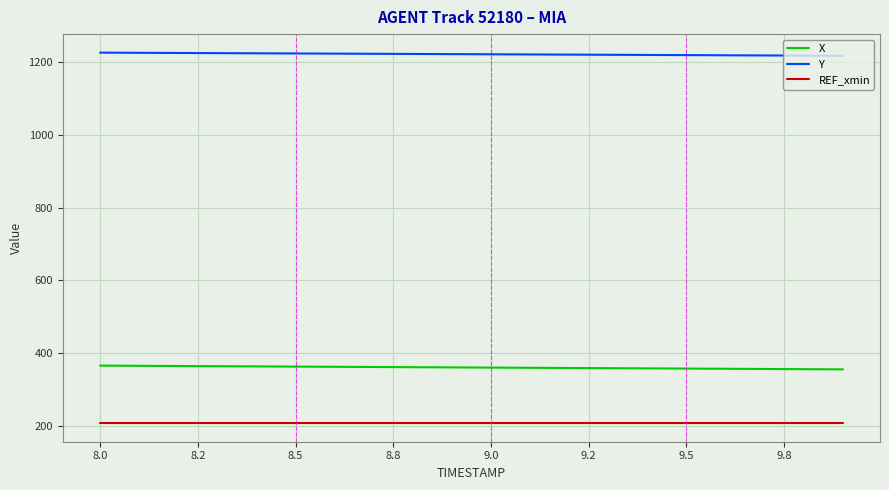

What is the maximum value shown in the chart?

1225.1